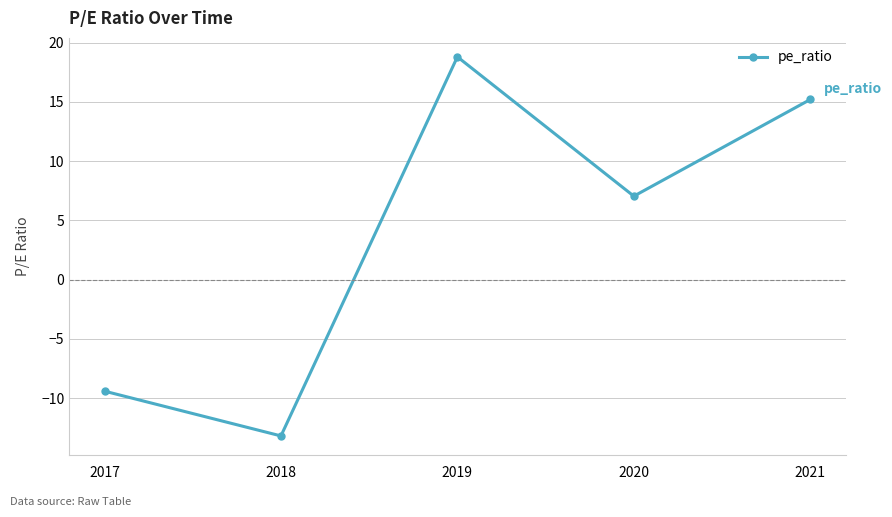

How many lines are shown in the chart?

1